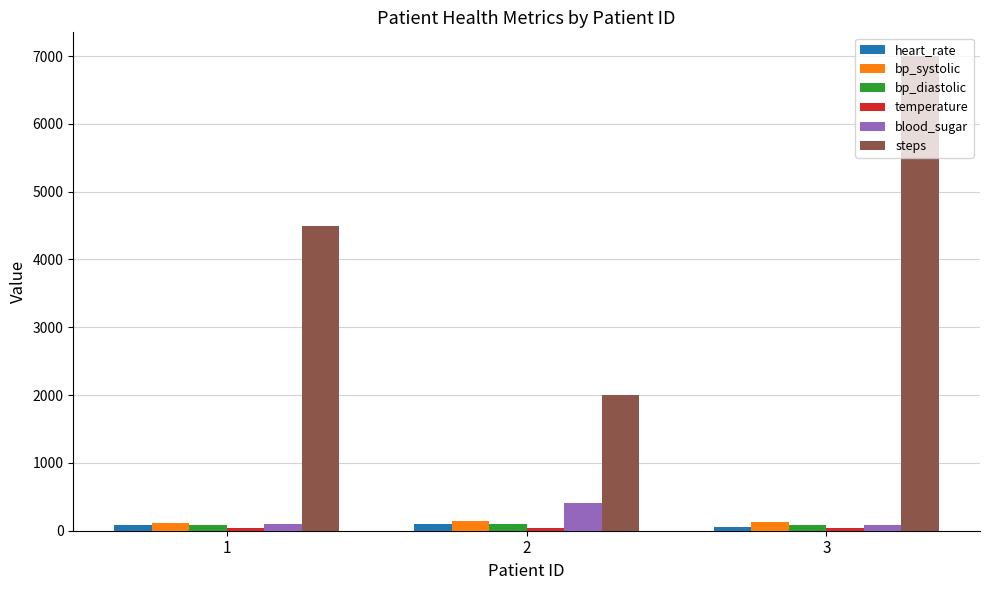

Which series has the largest total across all categories?

steps